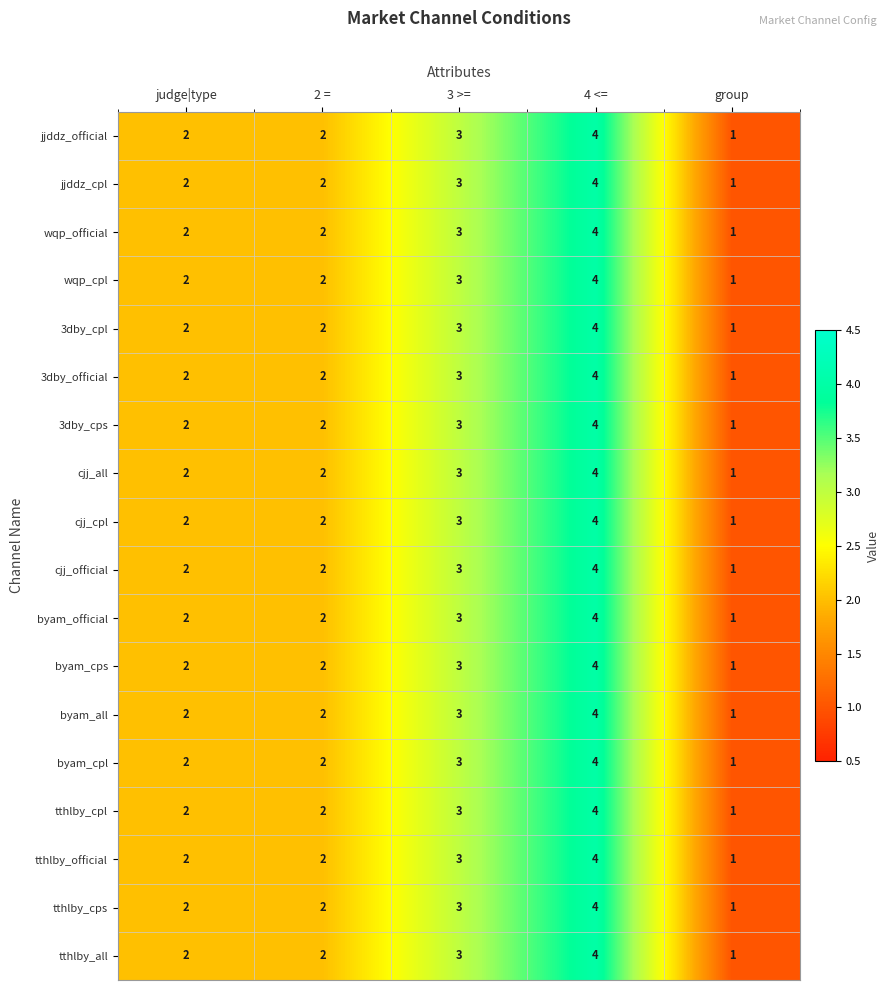

At which category is the sum across all series the highest?

4 <=